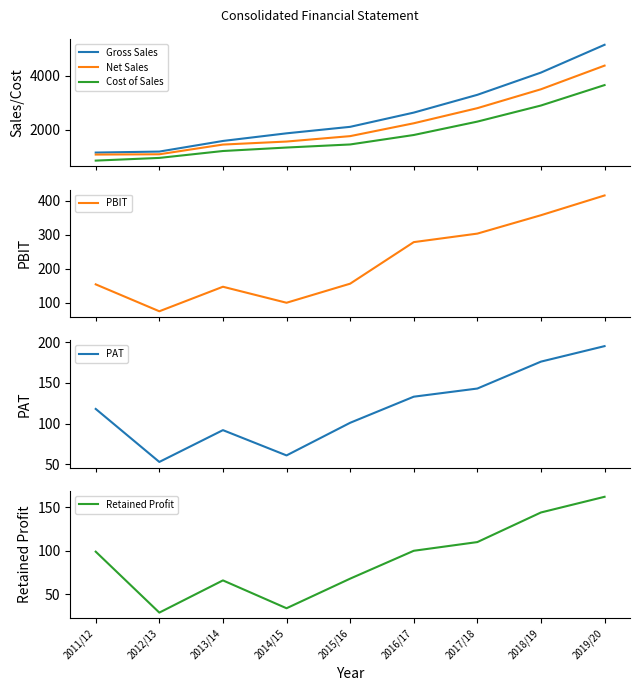

What is the difference between the second highest and minimum values in the Net Sales series?

2423